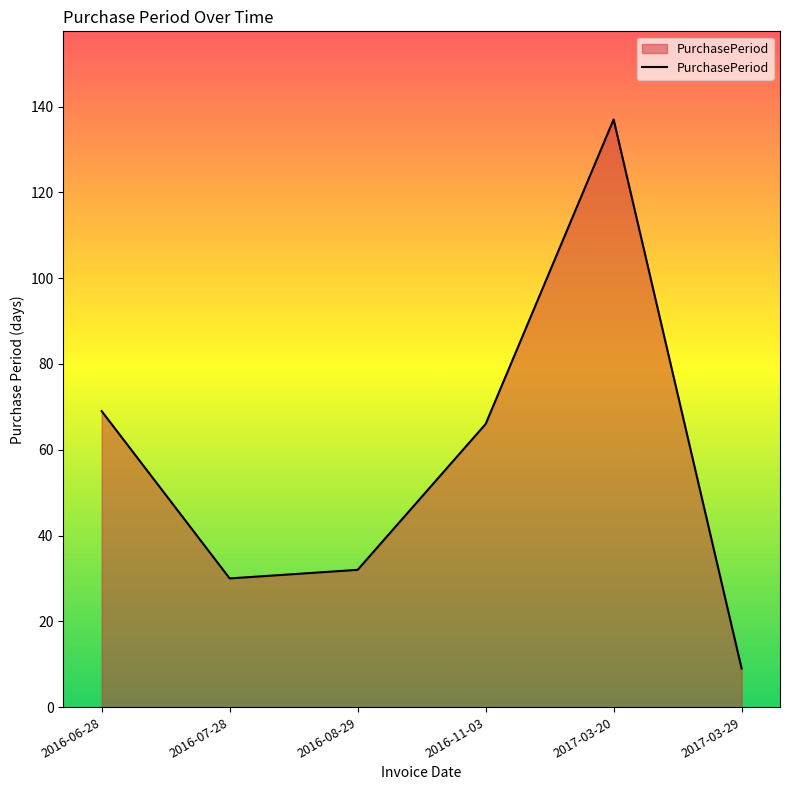

True or false: the data shows 111 at 2016-11-03.

False